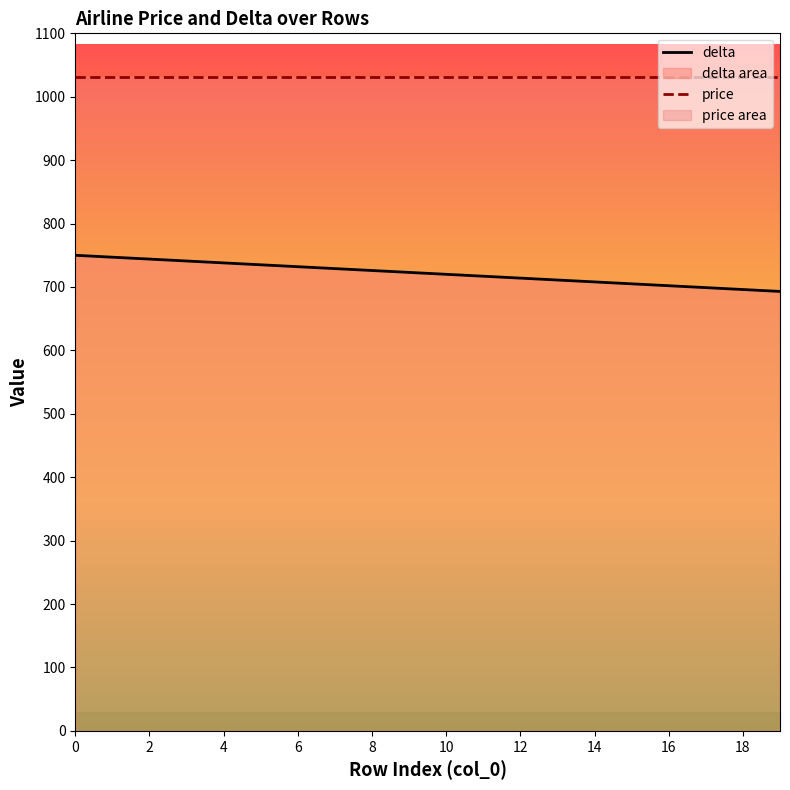

Which series has the largest total across all categories?

price